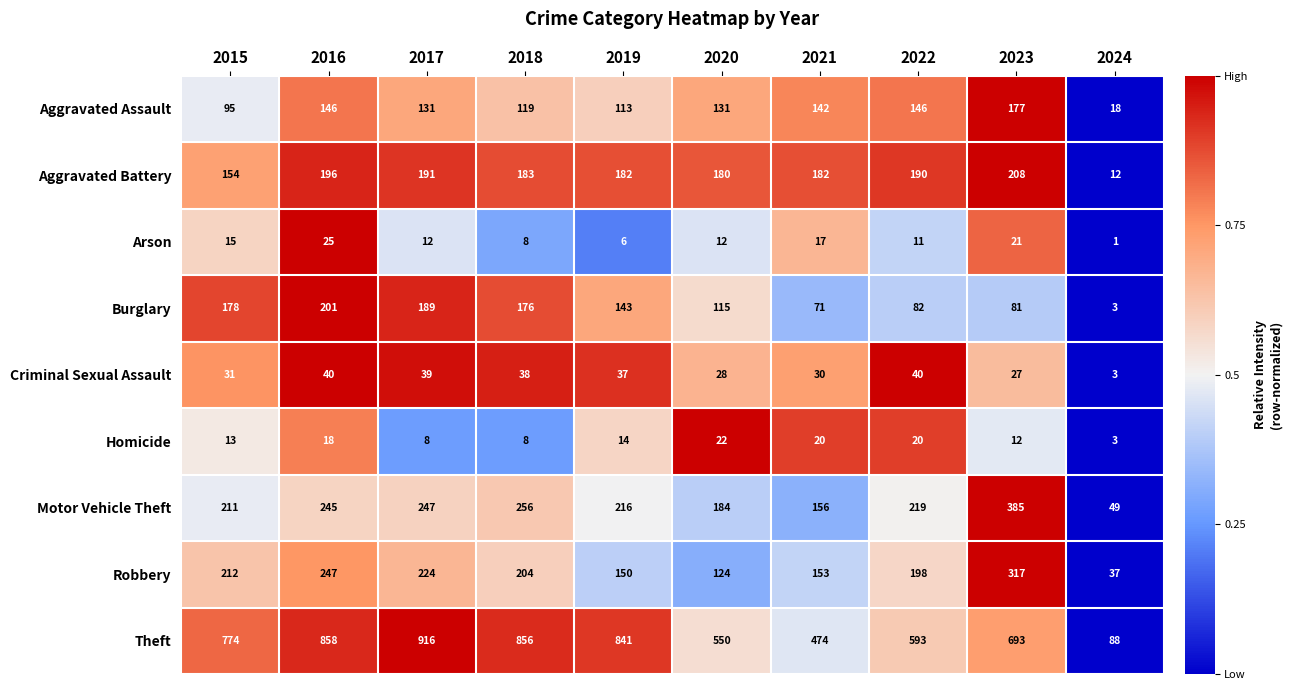

Is it true that Aggravated Assault equals 95 at 2015?

True